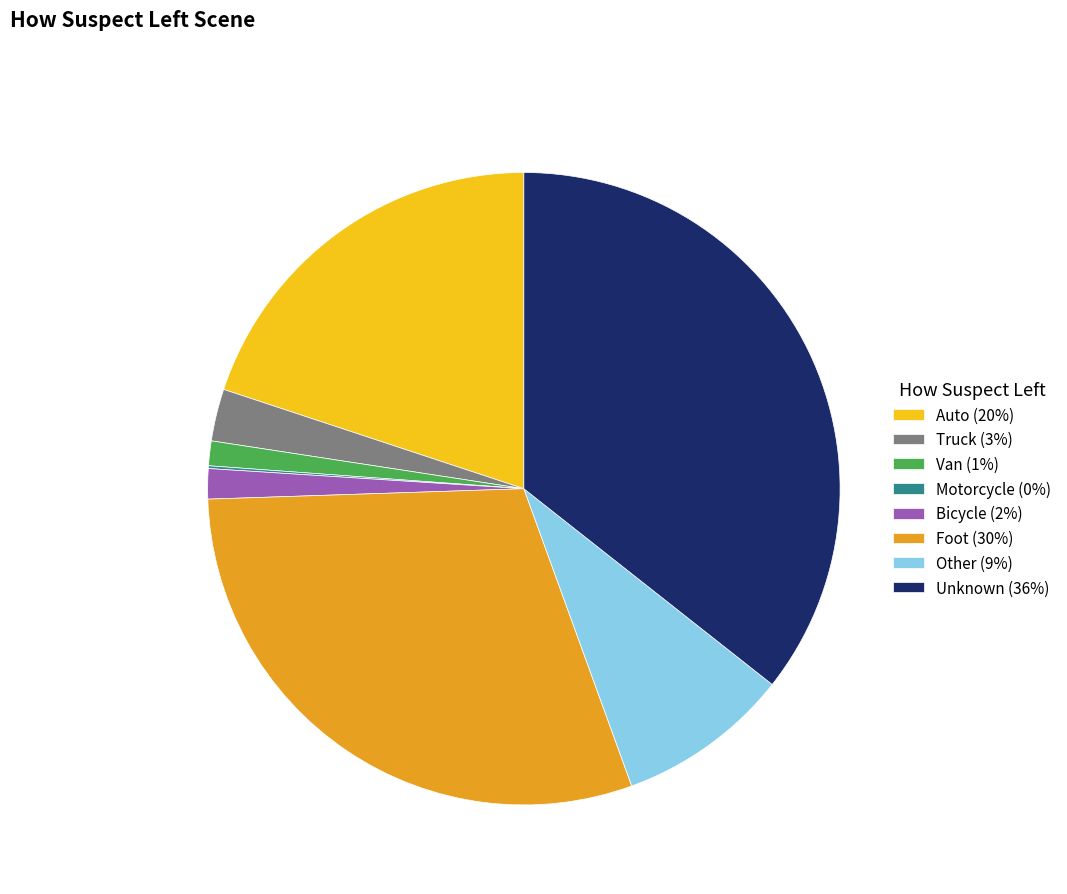

Approximately how many times larger is the value at Truck (3%) compared to Van (1%)?

2.1